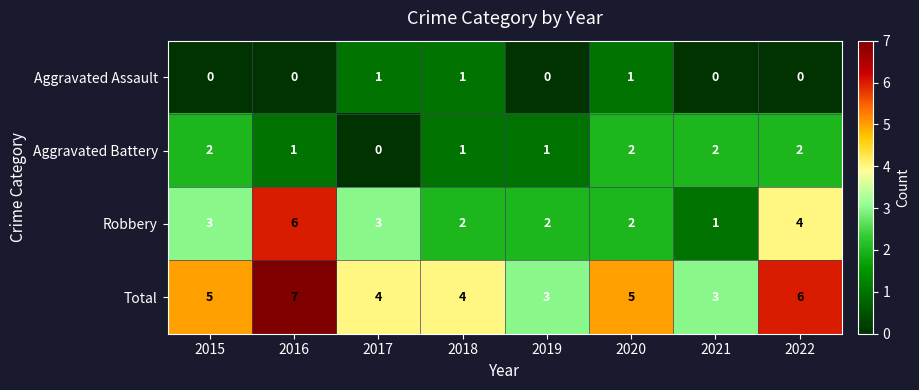

Which series has the widest spread of values?

Robbery